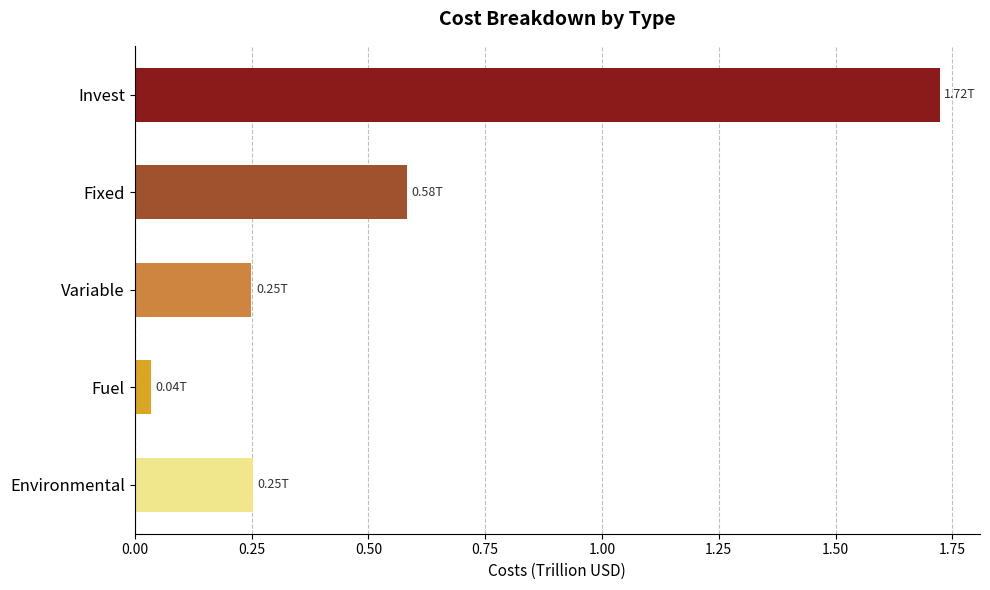

What is the sum of the values at Environmental and Invest?

2.0